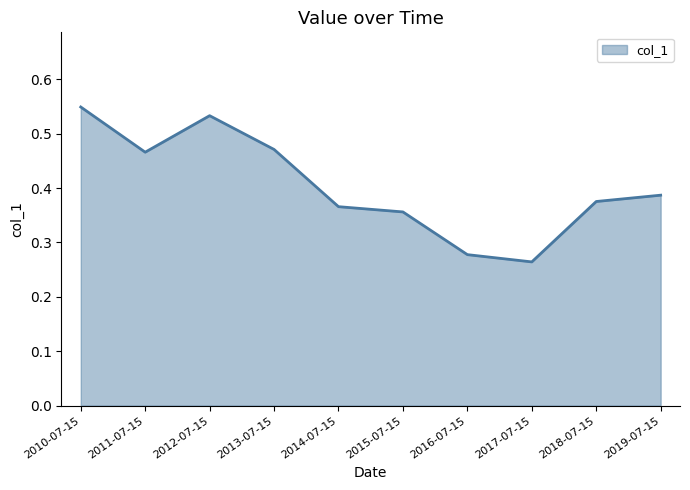

Between 2019-07-15 and 2013-07-15, which is larger?

2013-07-15